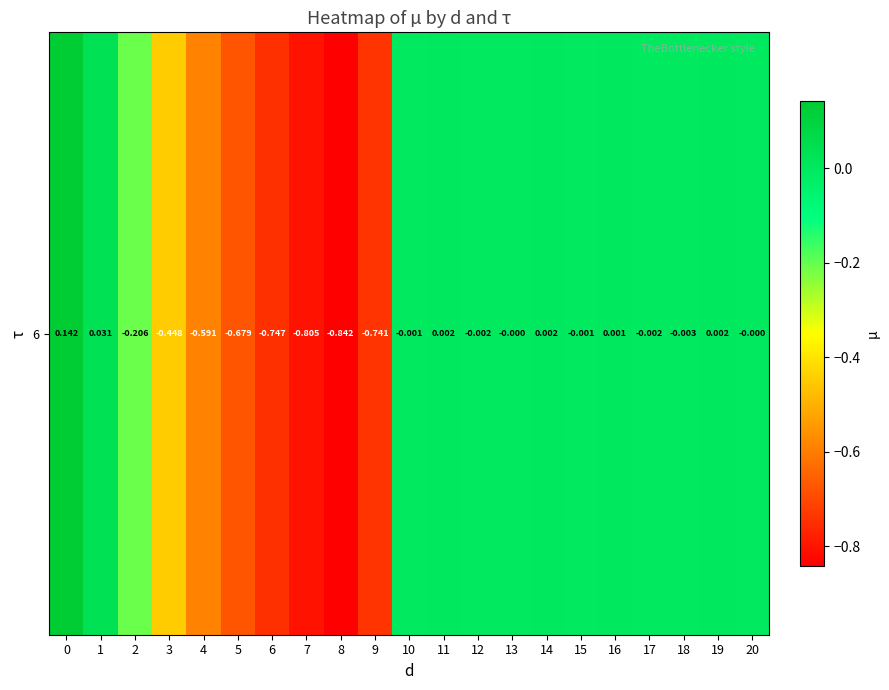

Is it true that the value at 16 is 0.0?

False